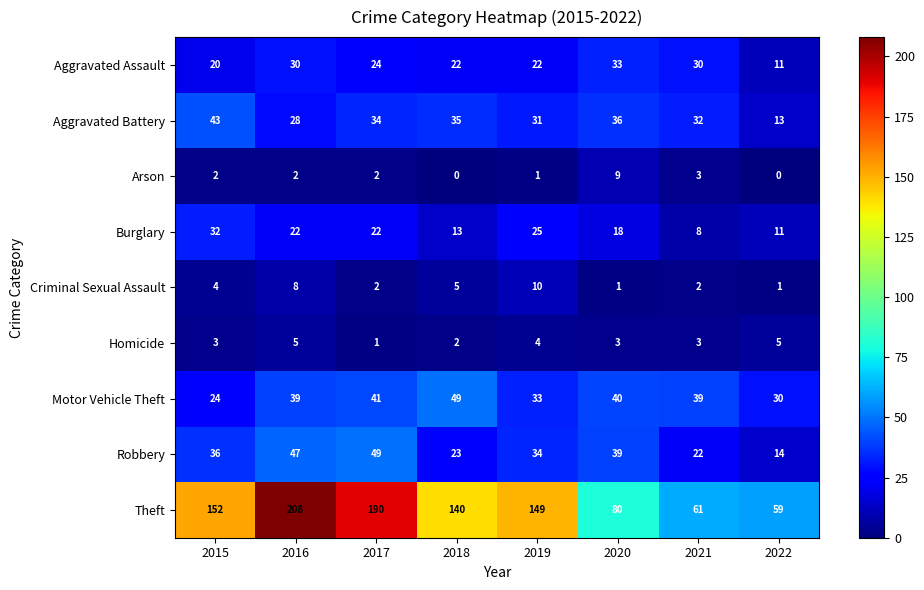

The Aggravated Assault series shows 21 at 2020. True or false?

False